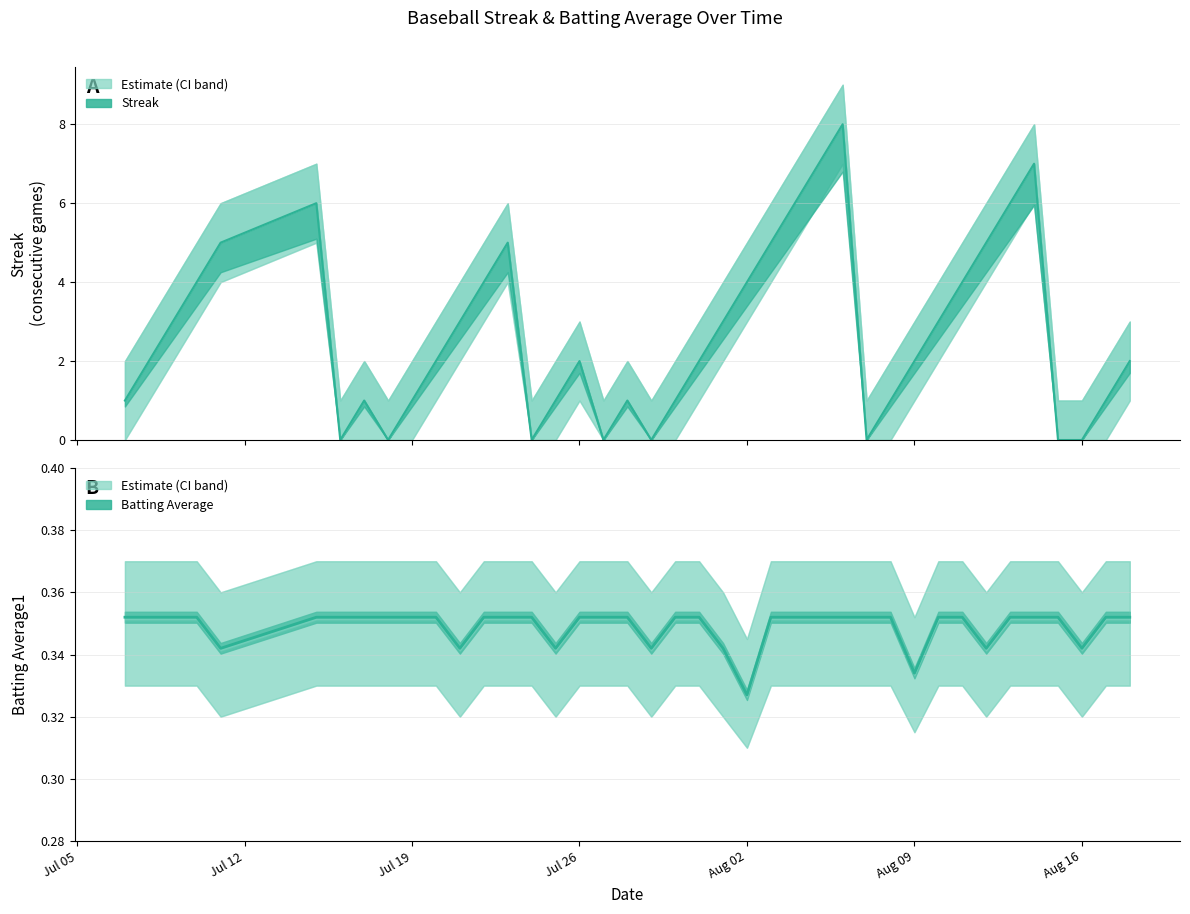

How many intersections are there between Batting Average1 and Streak?

14